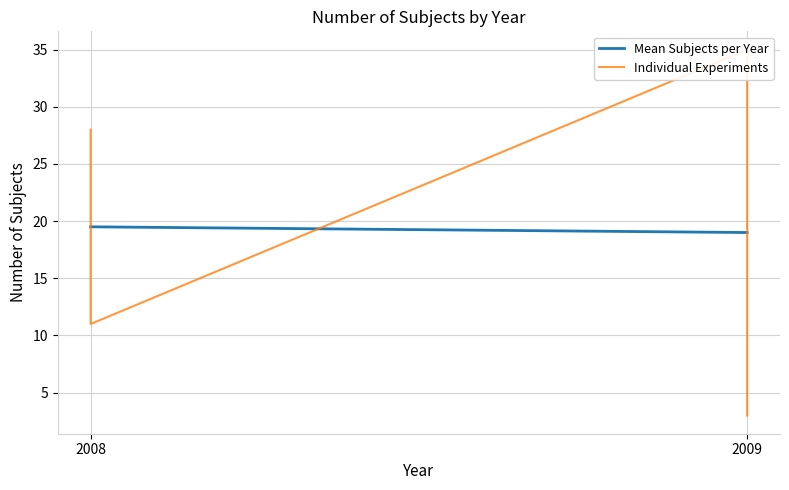

The chart shows a value of 2 at 2009. True or false?

False